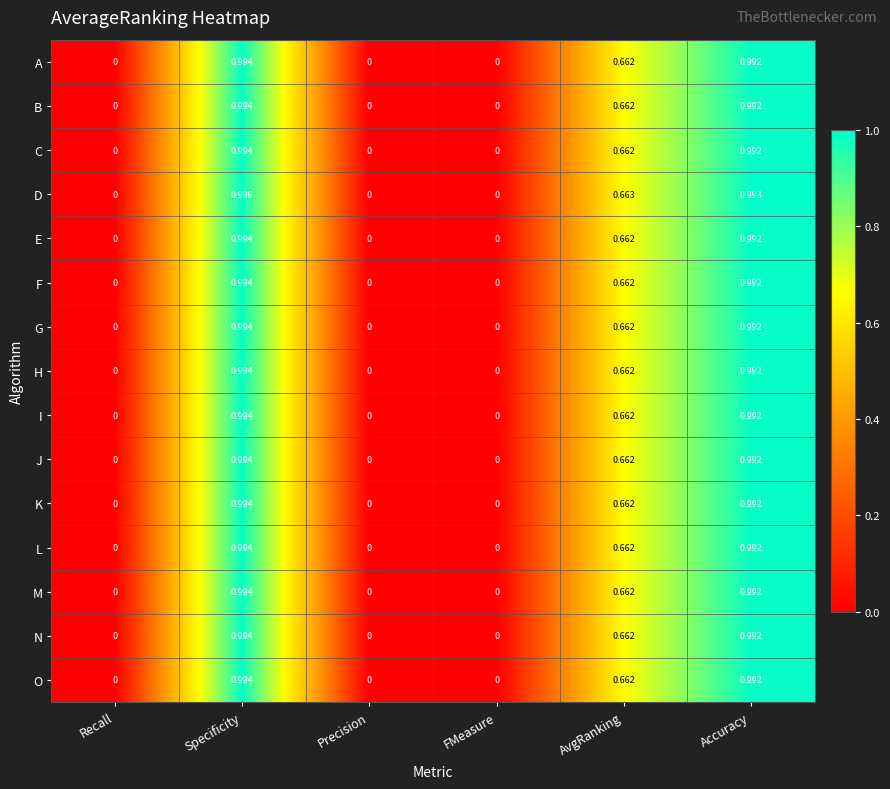

How many values in the J series exceed 0?

3